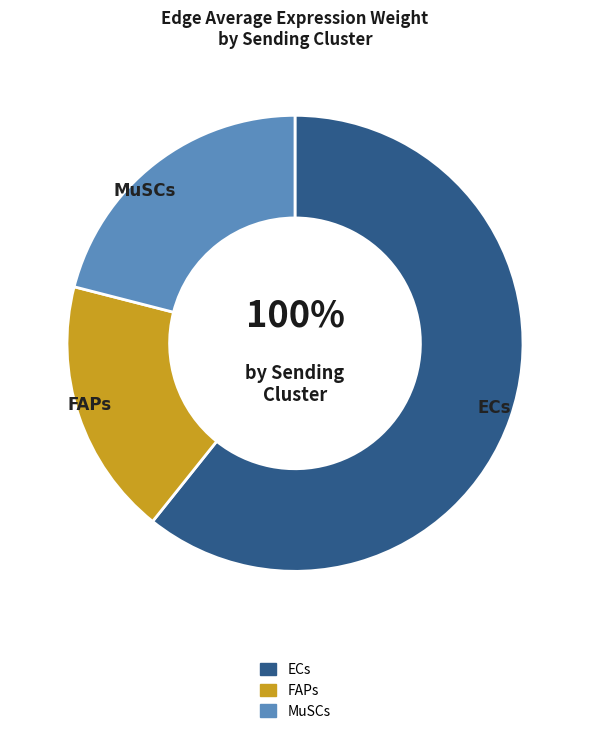

To the nearest percent, what is the average slice percentage?

33%